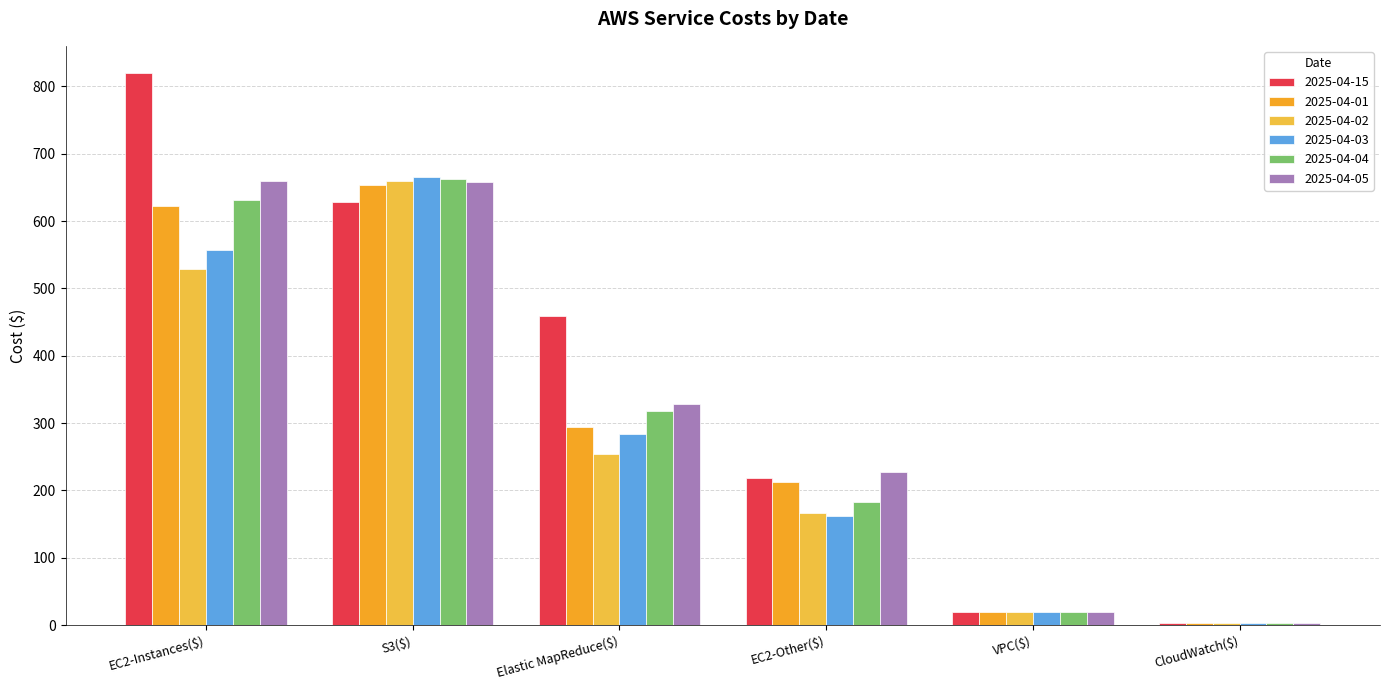

At which category is the sum across all series the highest?

S3($)